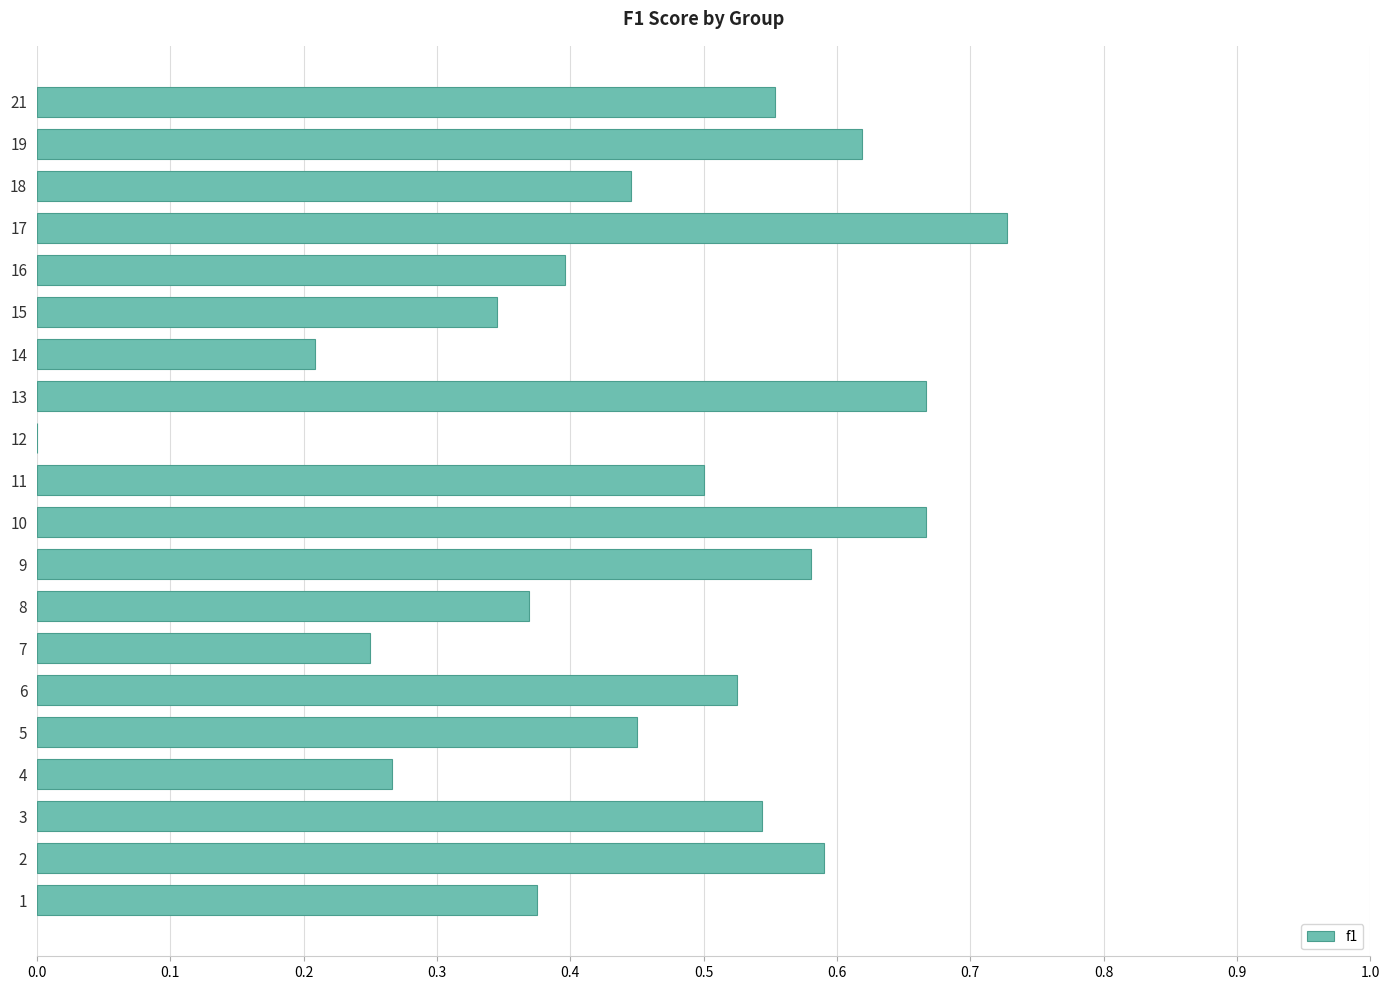

The value at 7 is 0.2. True or false?

True